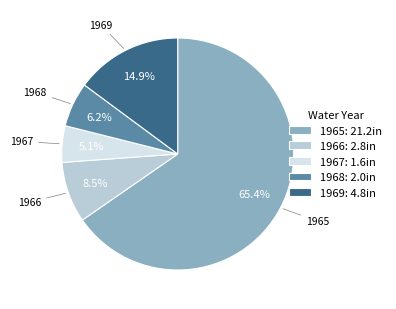

Between 1966 and 1969, which is larger?

1969